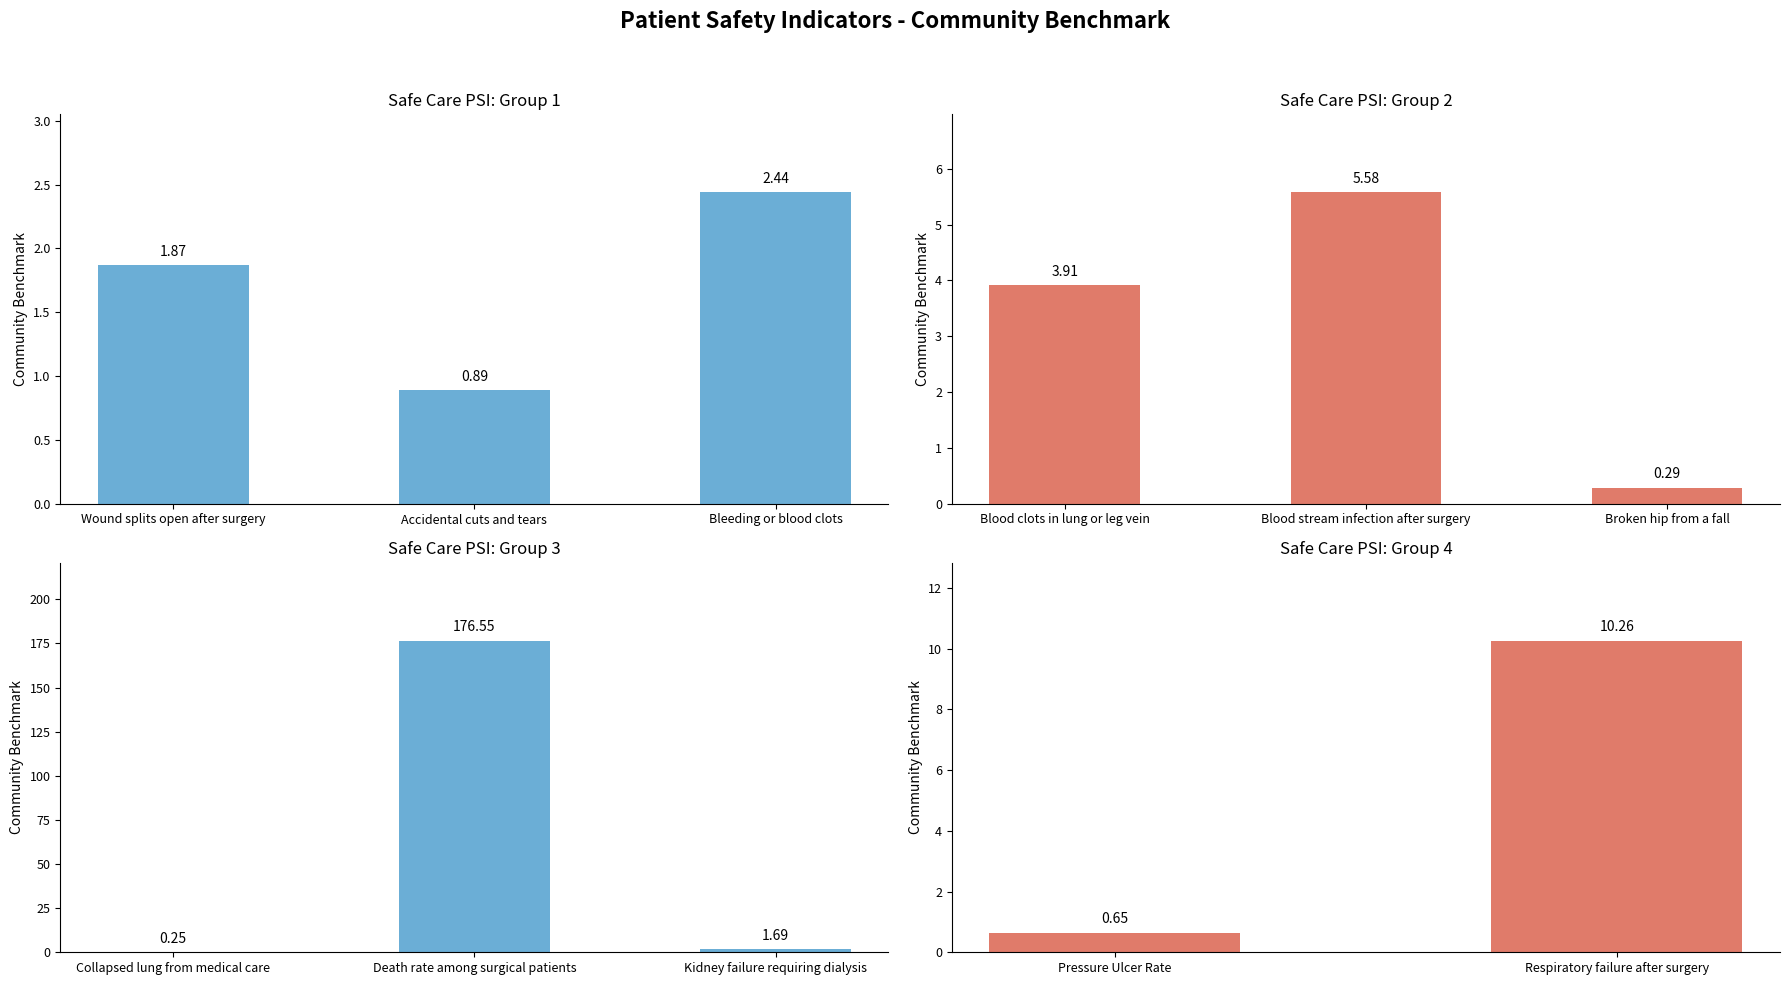

What is the value of the 1st bar from the left?

0.7